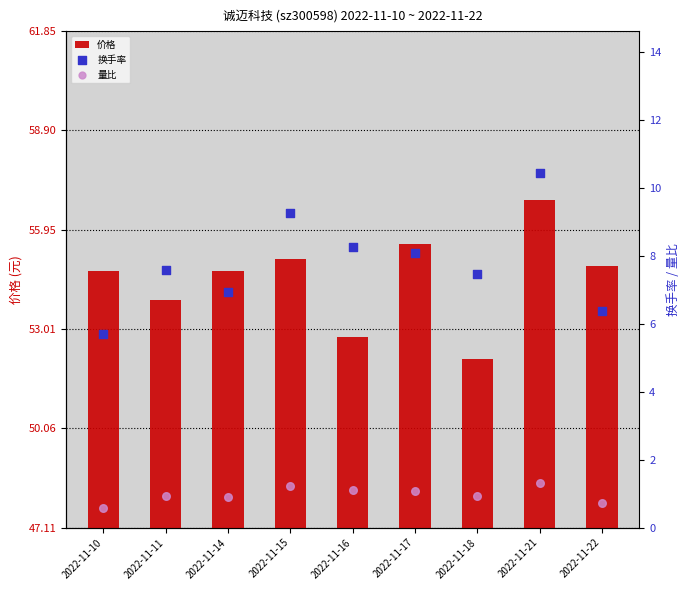

Which series has the largest total across all categories?

价格